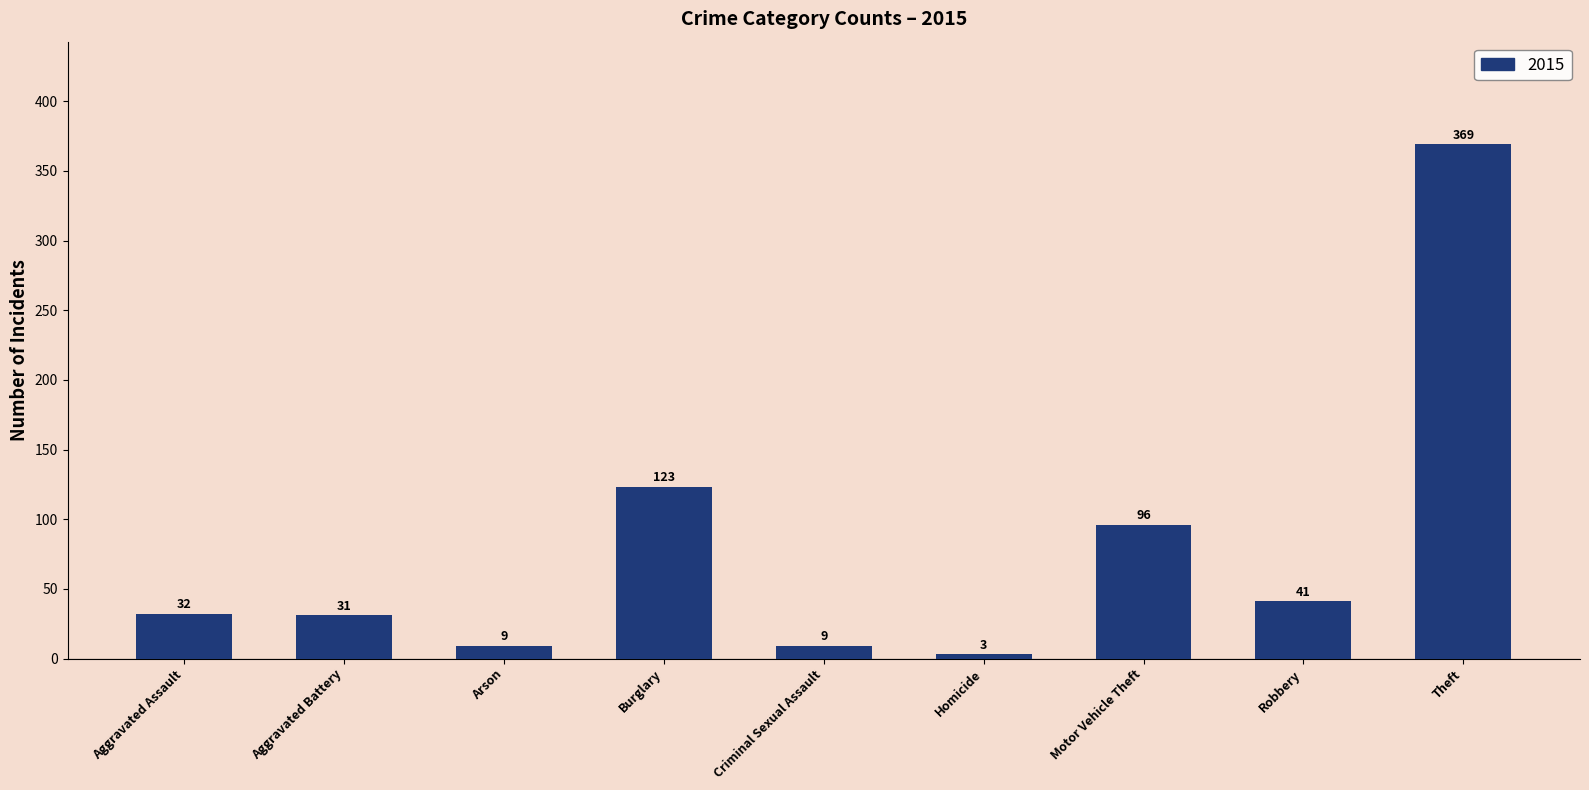

Which label corresponds to the largest value in the chart?

Theft